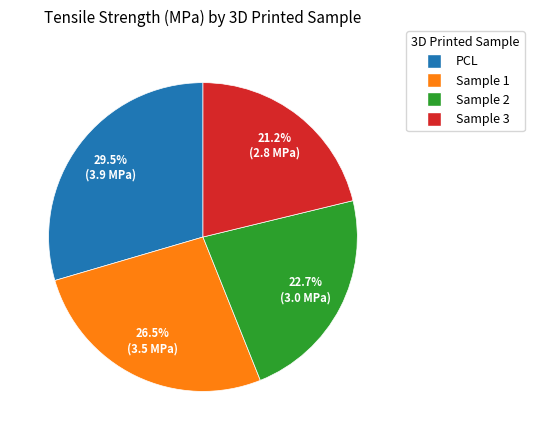

To the nearest percent, what is the difference between the PCL and Sample 3 slice percentages?

8%